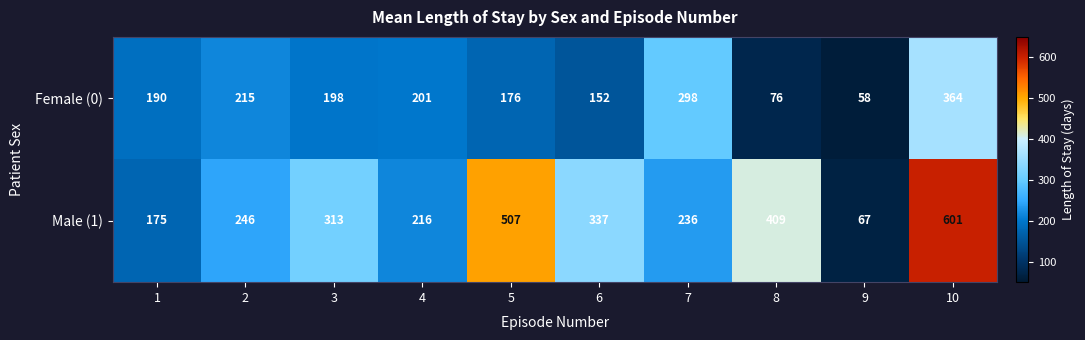

Reading left to right, what are all the values shown in this chart?

Female (0): 190	215	198	201	176	152	298	76	58	364
Male (1): 175	246	313	216	507	337	236	409	67	601